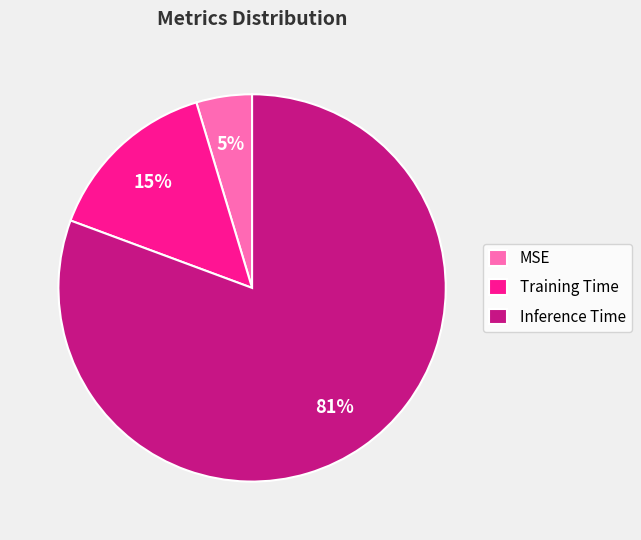

To the nearest percent, what is the average slice percentage?

33%